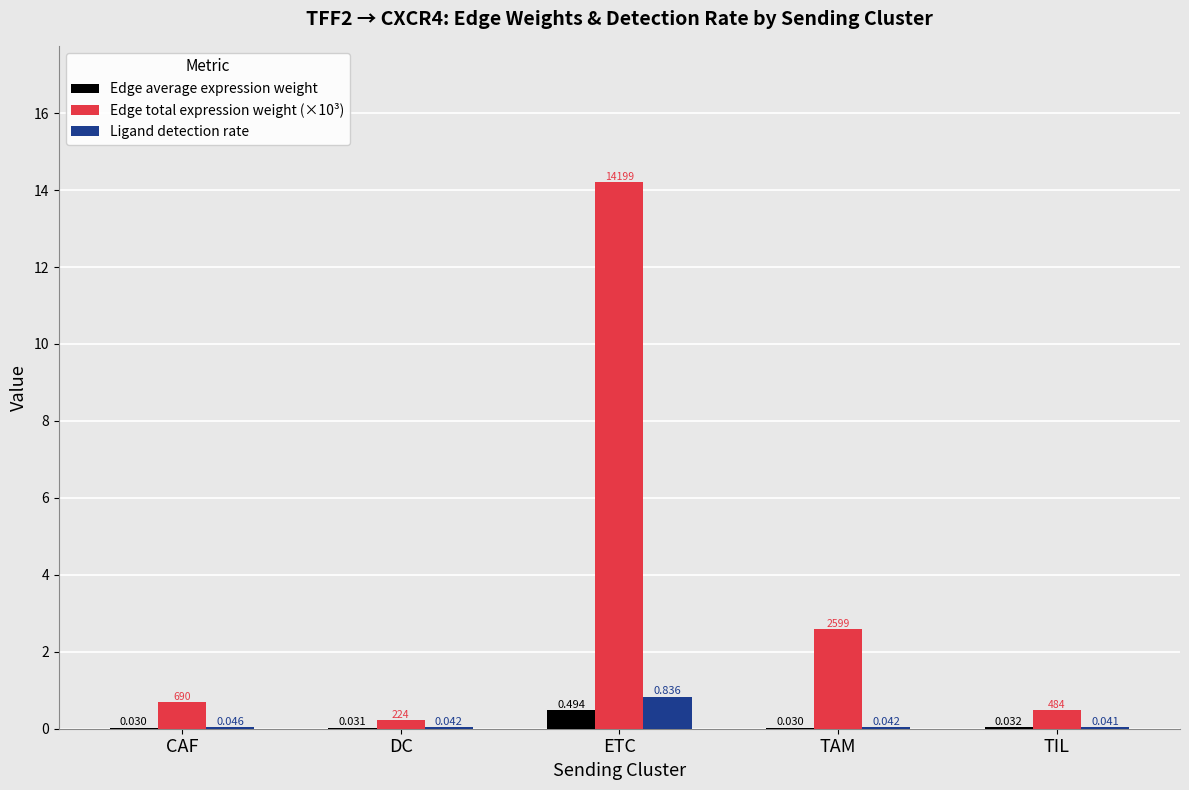

Does the chart contain stacked bars?

No